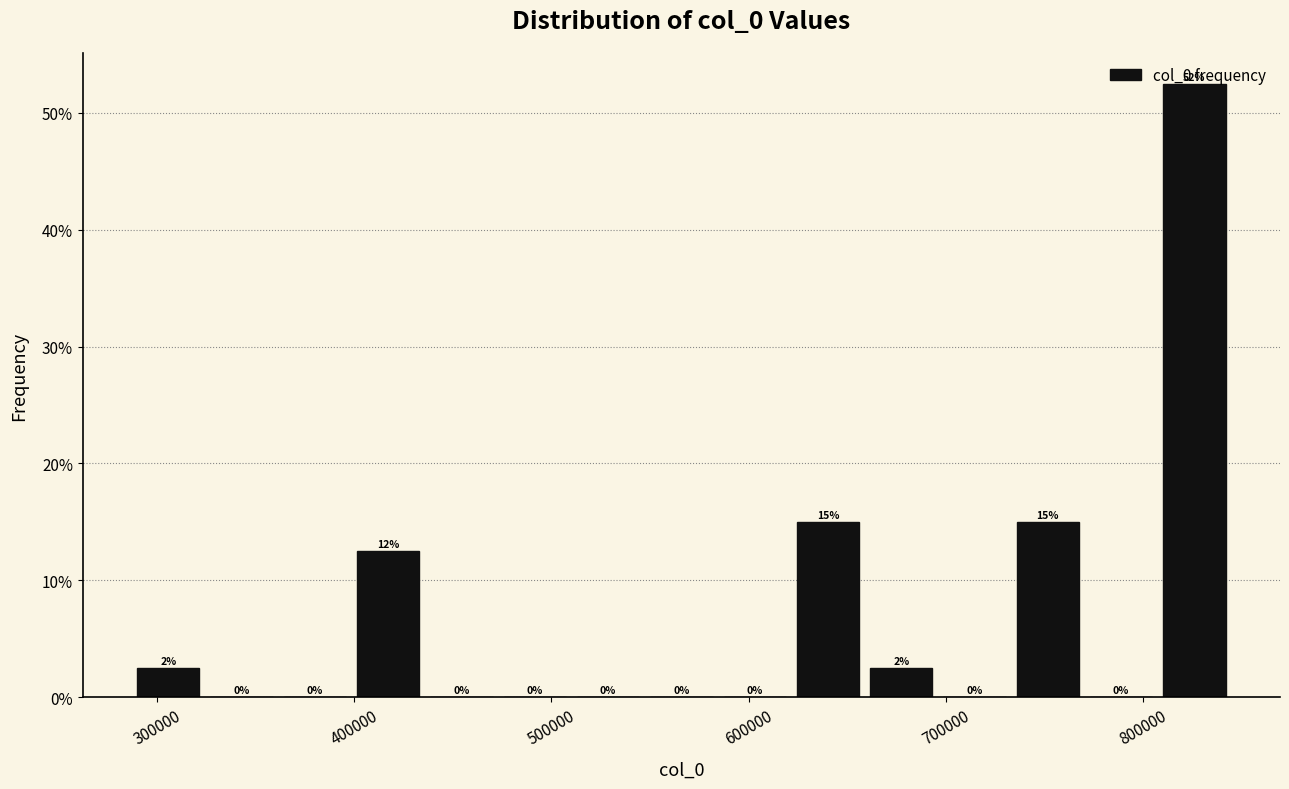

Read against the x-axis, roughly where is the centre of the tallest bar?

830000